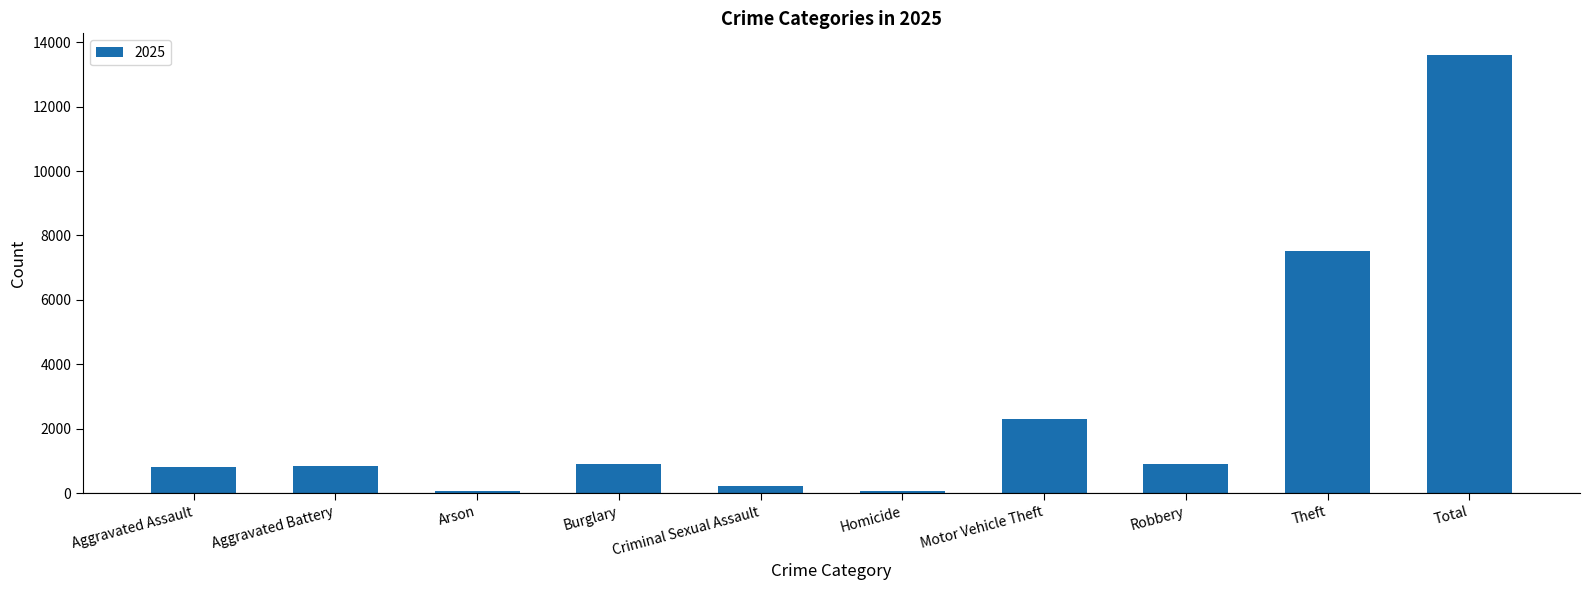

Does the chart contain stacked bars?

No